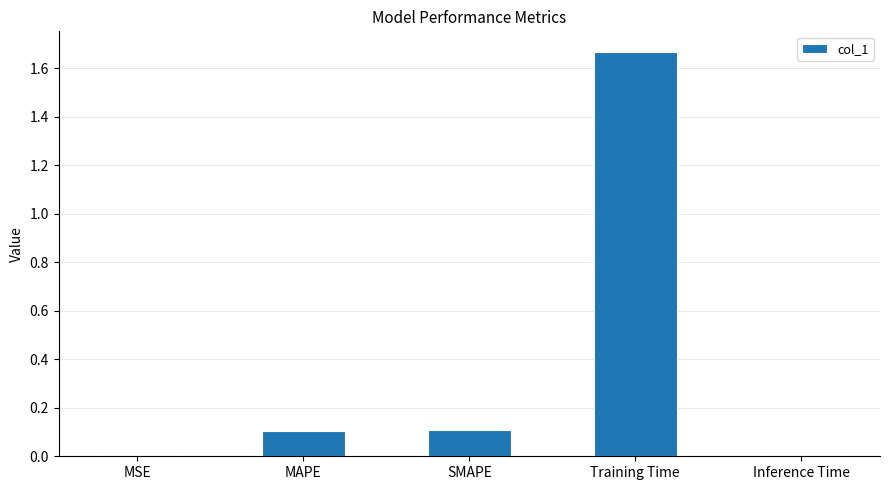

True or false: the data shows 0.0 at MAPE.

False